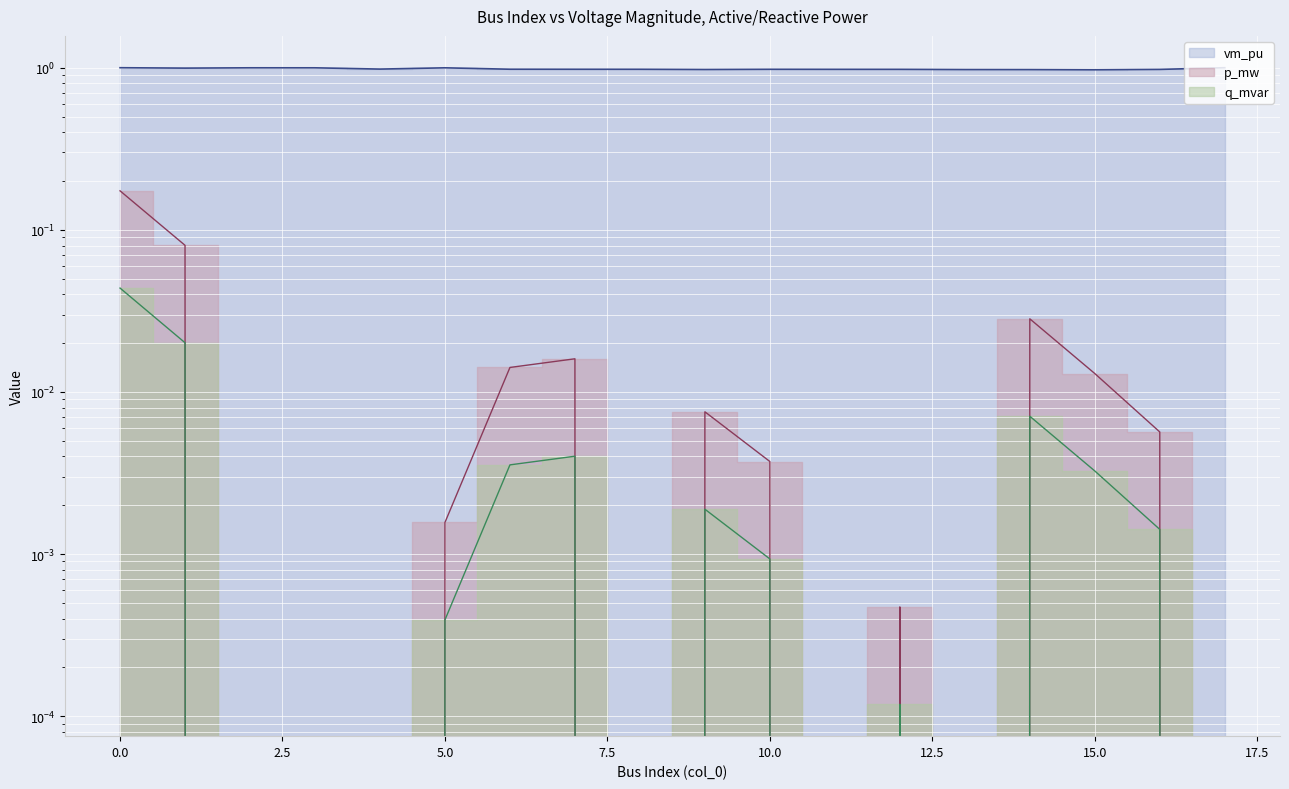

Reading right to left, what are all the values shown in this chart?

vm_pu: 1.0	1.0	1.0	1.0	1.0	1.0	1.0	1.0	1.0	1.0	1.0	1.0	1.0	1.0	1.0	1.0	1.0	1.0
p_mw: 0.0	0.0	0.0	0.0	0.0	0.0	0.0	0.0	0.0	0.0	0.0	0.0	0.0	0.0	0.0	0.0	0.1	0.2
q_mvar: 0.0	0.0	0.0	0.0	0.0	0.0	0.0	0.0	0.0	0.0	0.0	0.0	0.0	0.0	0.0	0.0	0.0	0.0